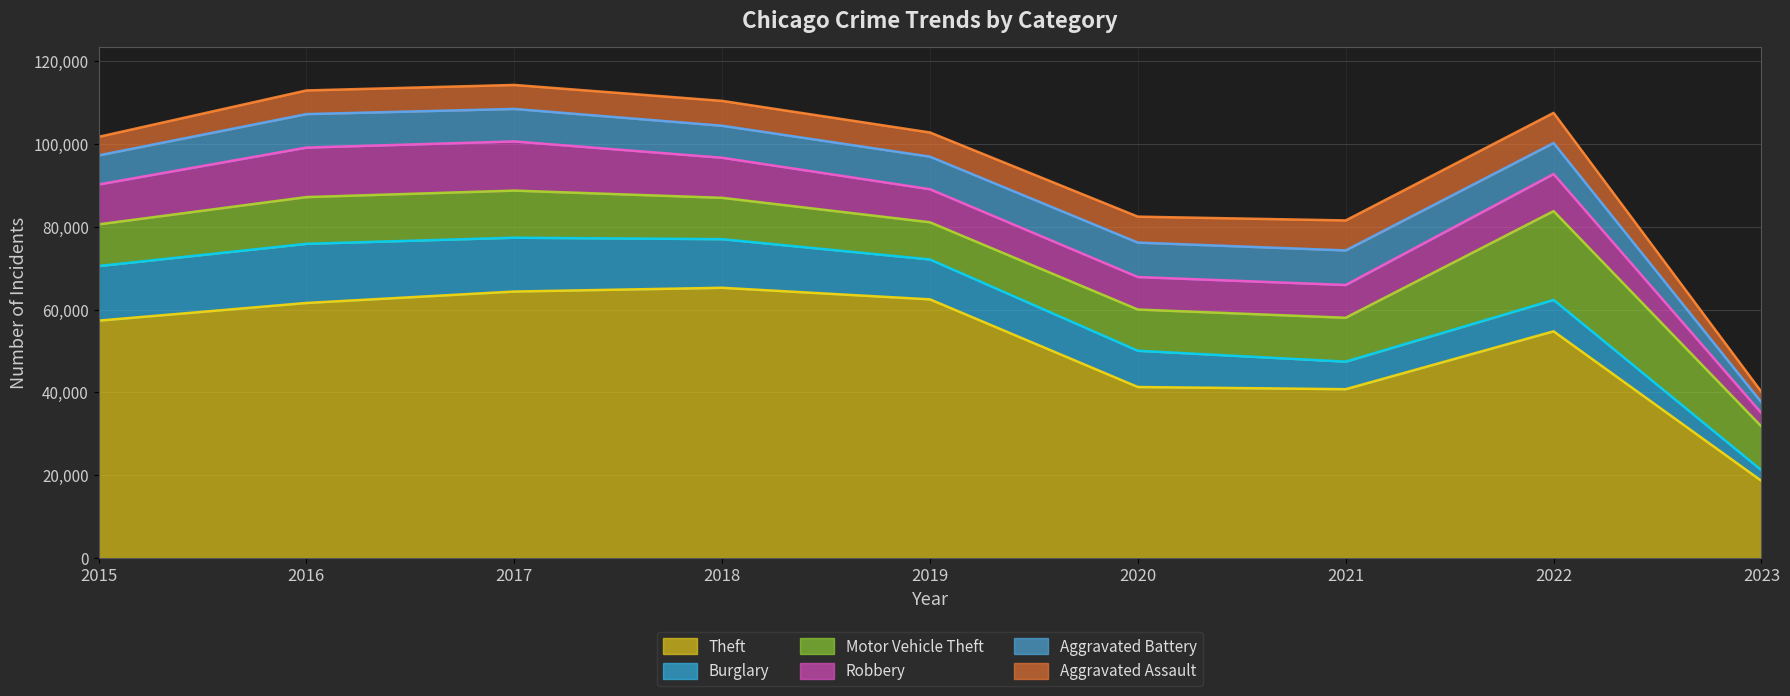

Reading left to right, extract all data points from this chart.

Theft: 2015=57350	2016=61619	2017=64381	2018=65286	2019=62491	2020=41318	2021=40791	2022=54770	2023=18647
Burglary: 2015=13184	2016=14289	2017=13001	2018=11746	2019=9639	2020=8757	2021=6659	2022=7594	2023=2579
Motor Vehicle Theft: 2015=10068	2016=11286	2017=11380	2018=9985	2019=8977	2020=9956	2021=10598	2022=21440	2023=10550
Robbery: 2015=9638	2016=11960	2017=11880	2018=9680	2019=7994	2020=7855	2021=7918	2022=8968	2023=3237
Aggravated Battery: 2015=7018	2016=8085	2017=7845	2018=7734	2019=7857	2020=8319	2021=8346	2022=7486	2023=2595
Aggravated Assault: 2015=4480	2016=5712	2017=5793	2018=6001	2019=5841	2020=6263	2021=7243	2022=7276	2023=2535